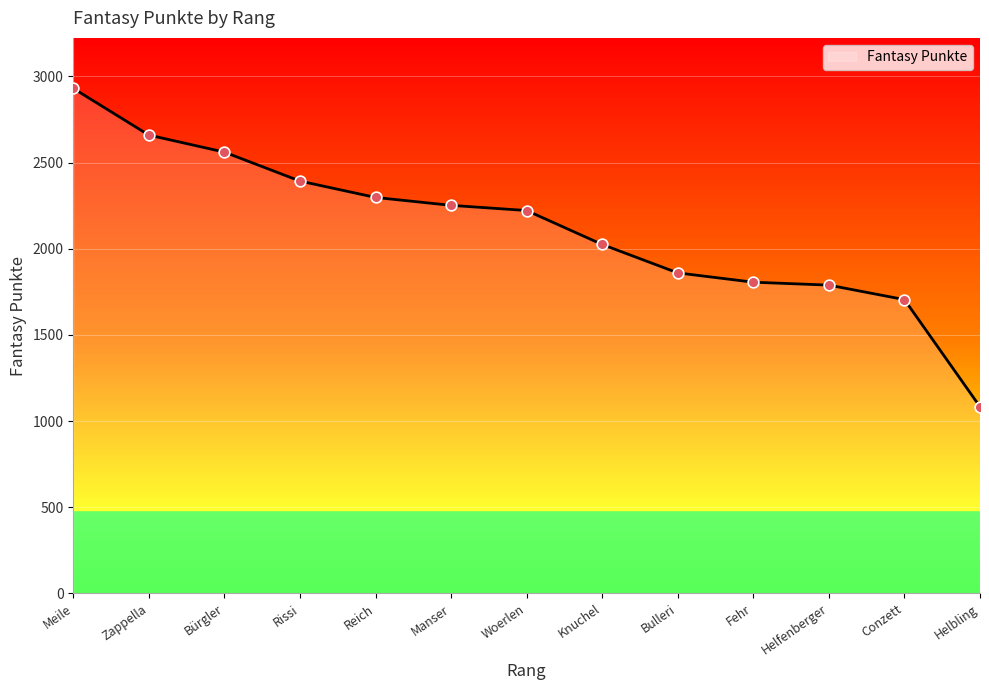

Between Meile and Helfenberger, which is larger?

Meile